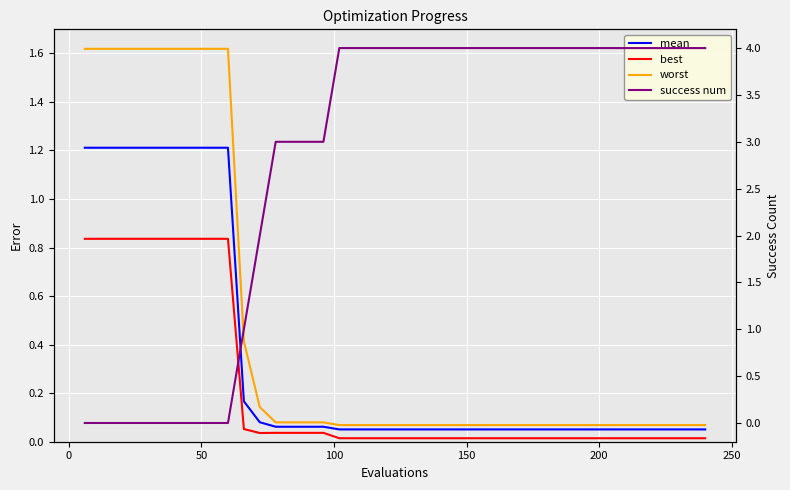

At how many categories does at least one series exceed 3?

24